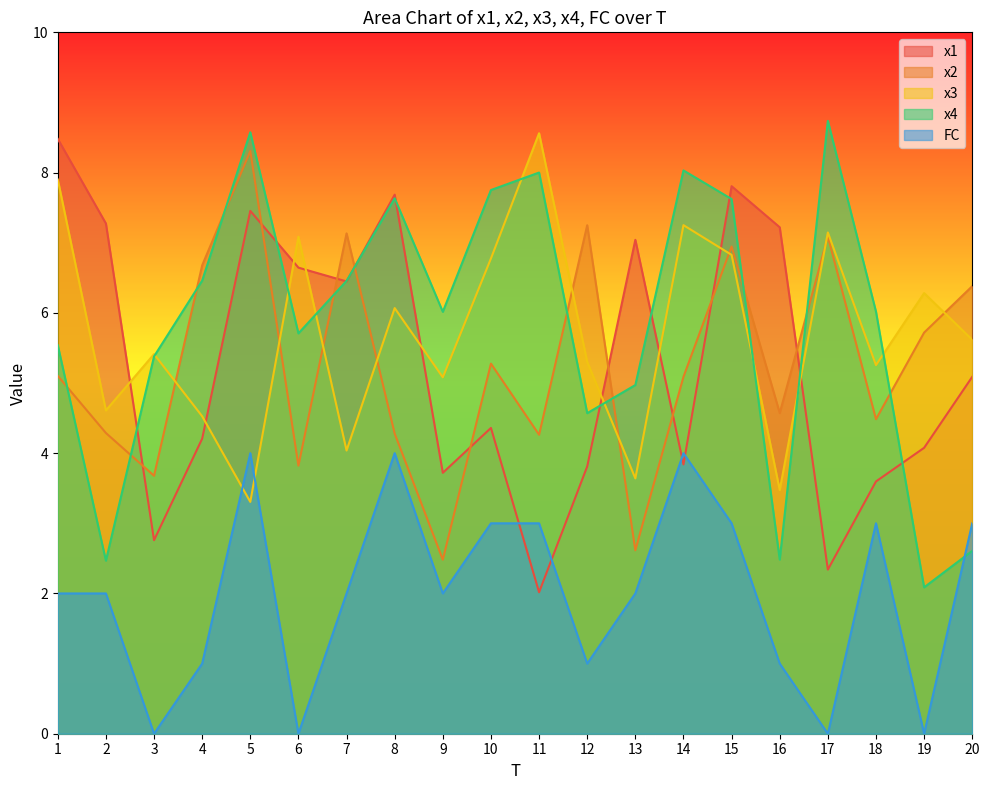

Which category has the highest value in the x3 series?

11